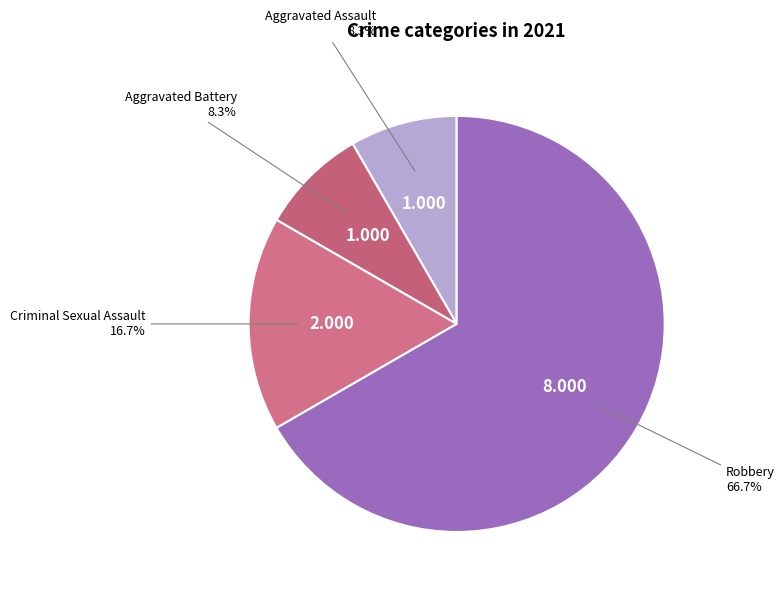

Do Robbery and Aggravated Assault together represent more than half of the pie?

Yes